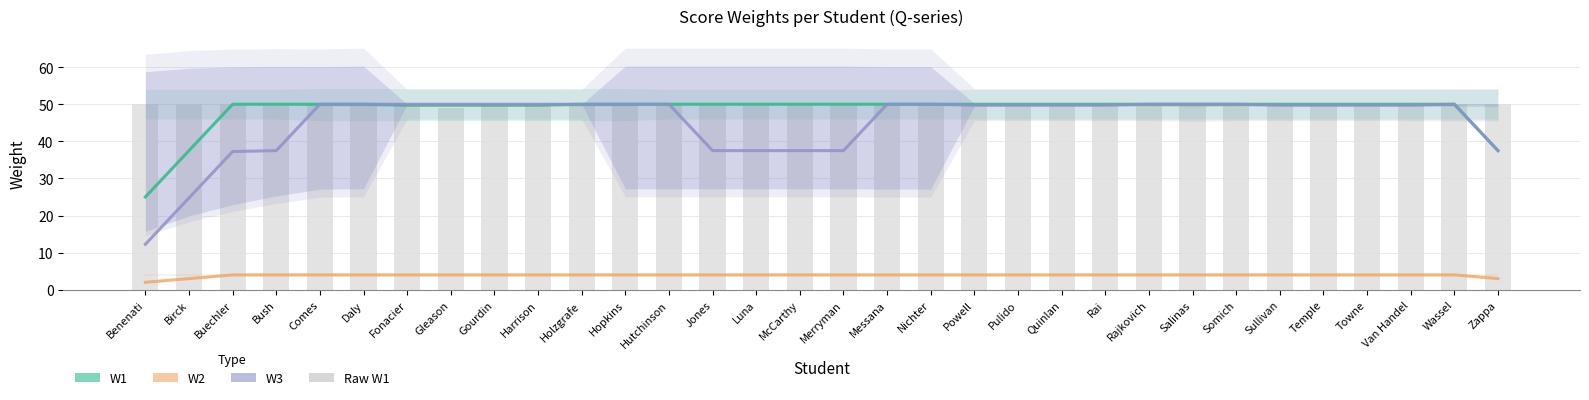

Which has a higher value, Salinas or Hopkins?

Salinas